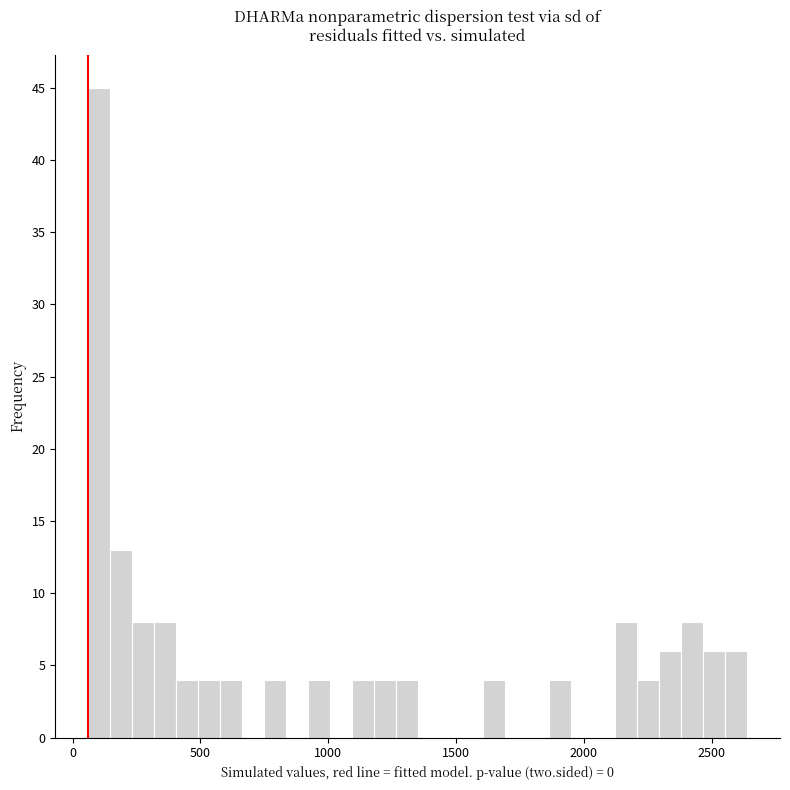

Around what value on the x-axis is the tallest bar? Give the approximate position of its centre, as read against the axis.

100